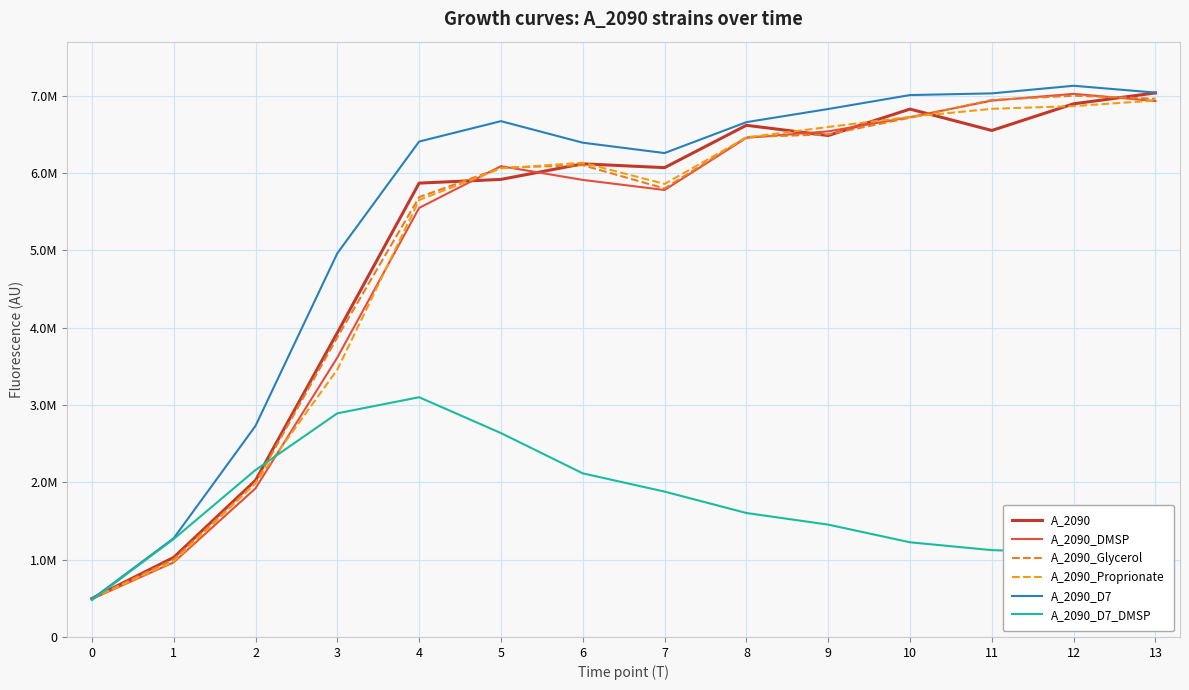

The value of A_2090_D7_DMSP at 0 is 477240.6. True or false?

True